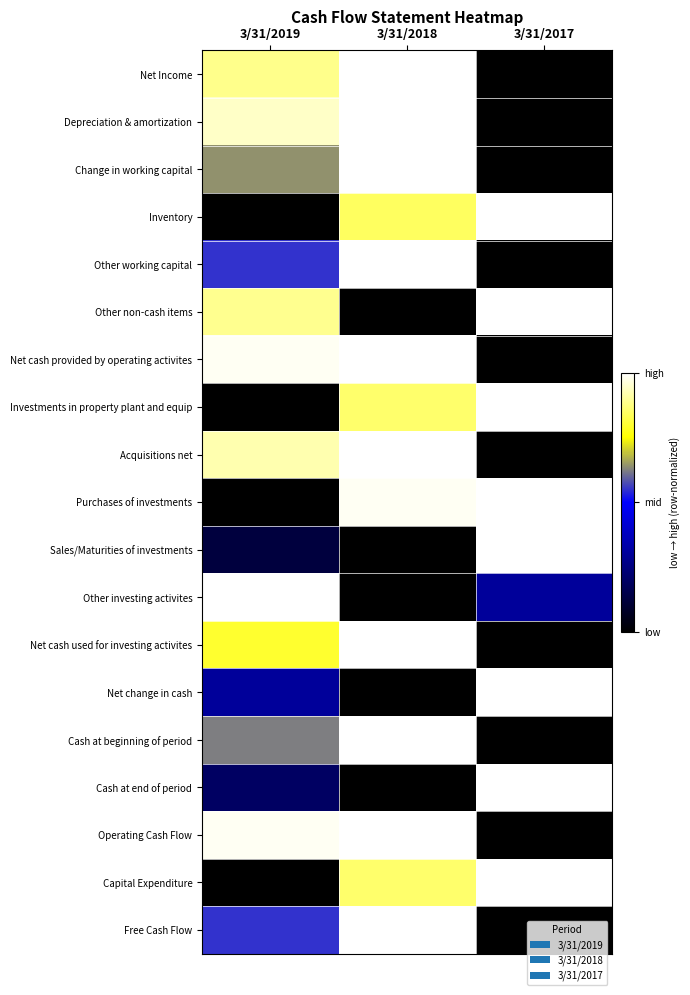

Reading left to right, list all the values displayed in this chart.

Net Income: 3/31/2019=0.9	3/31/2018=1.0	3/31/2017=0.0
Depreciation & amortization: 3/31/2019=0.9	3/31/2018=1.0	3/31/2017=0.0
Change in working capital: 3/31/2019=0.6	3/31/2018=1.0	3/31/2017=0.0
Inventory: 3/31/2019=0.0	3/31/2018=0.8	3/31/2017=1.0
Other working capital: 3/31/2019=0.5	3/31/2018=1.0	3/31/2017=0.0
Other non-cash items: 3/31/2019=0.9	3/31/2018=0.0	3/31/2017=1.0
Net cash provided by operating activites: 3/31/2019=1.0	3/31/2018=1.0	3/31/2017=0.0
Investments in property plant and equip: 3/31/2019=0.0	3/31/2018=0.9	3/31/2017=1.0
Acquisitions net: 3/31/2019=0.9	3/31/2018=1.0	3/31/2017=0.0
Purchases of investments: 3/31/2019=0.0	3/31/2018=1.0	3/31/2017=1.0
Sales/Maturities of investments: 3/31/2019=0.1	3/31/2018=0.0	3/31/2017=1.0
Other investing activites: 3/31/2019=1.0	3/31/2018=0.0	3/31/2017=0.3
Net cash used for investing activites: 3/31/2019=0.8	3/31/2018=1.0	3/31/2017=0.0
Net change in cash: 3/31/2019=0.3	3/31/2018=0.0	3/31/2017=1.0
Cash at beginning of period: 3/31/2019=0.6	3/31/2018=1.0	3/31/2017=0.0
Cash at end of period: 3/31/2019=0.2	3/31/2018=0.0	3/31/2017=1.0
Operating Cash Flow: 3/31/2019=1.0	3/31/2018=1.0	3/31/2017=0.0
Capital Expenditure: 3/31/2019=0.0	3/31/2018=0.9	3/31/2017=1.0
Free Cash Flow: 3/31/2019=0.5	3/31/2018=1.0	3/31/2017=0.0